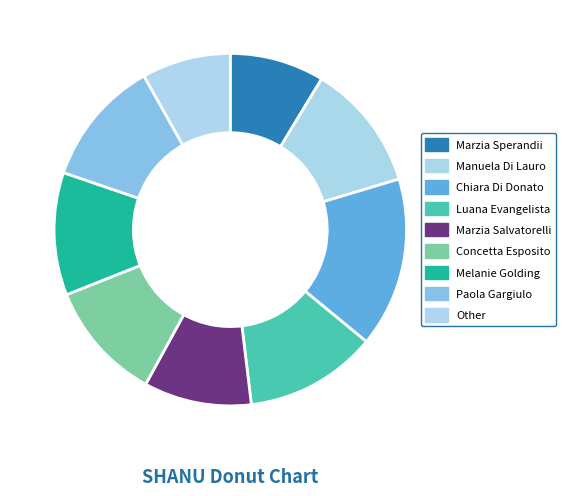

What is the change in value from Manuela Di Lauro to Concetta Esposito?

-4.0